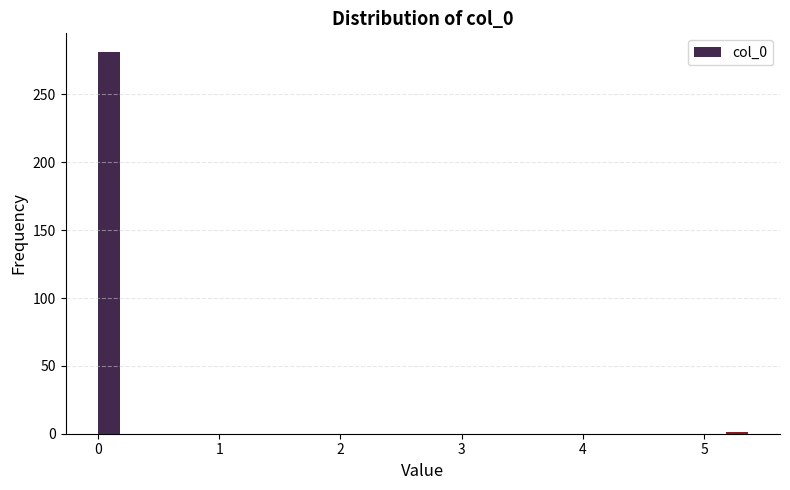

Around what value on the x-axis is the tallest bar? Give the approximate position of its centre, as read against the axis.

0.1